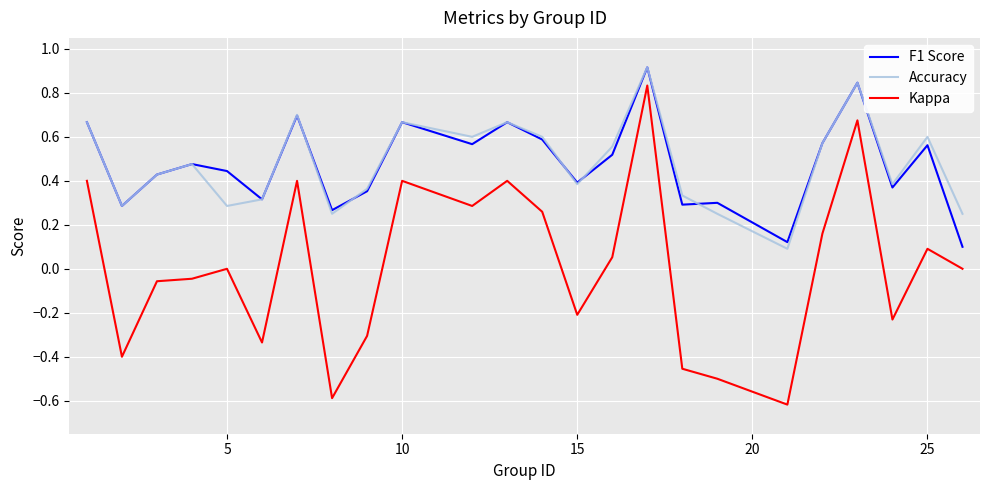

True or false: Accuracy and Kappa intersect in this chart.

False